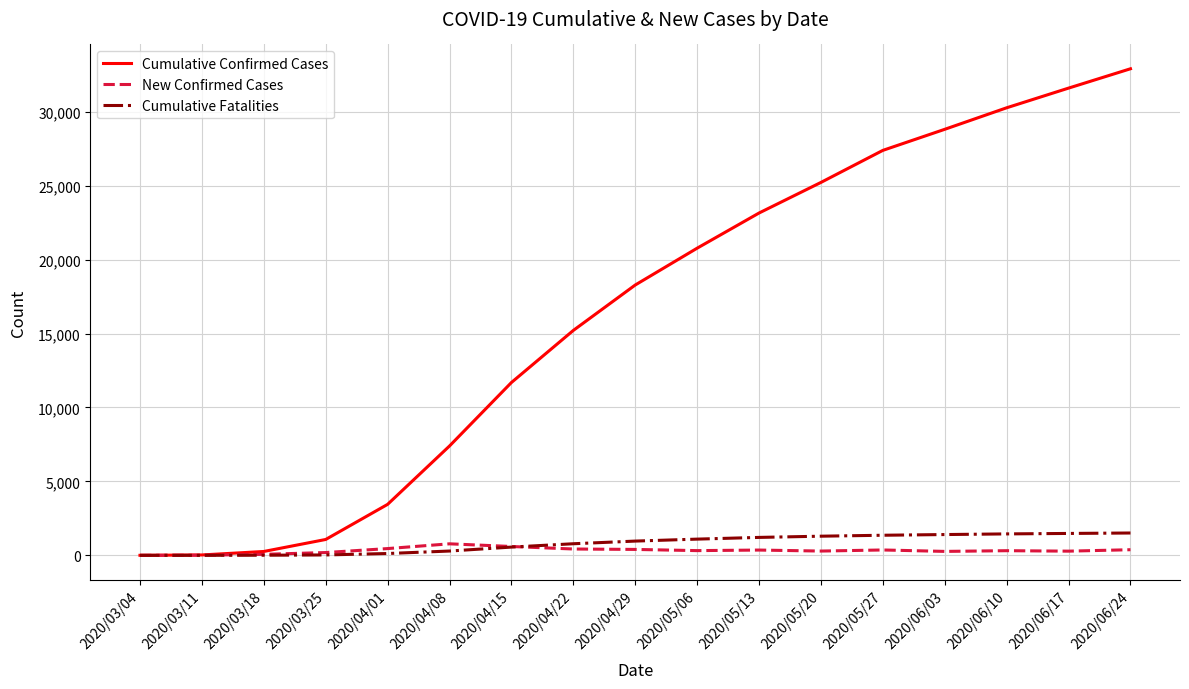

In New Confirmed Cases, how many points are lower than both neighbors (excluding endpoints)?

4